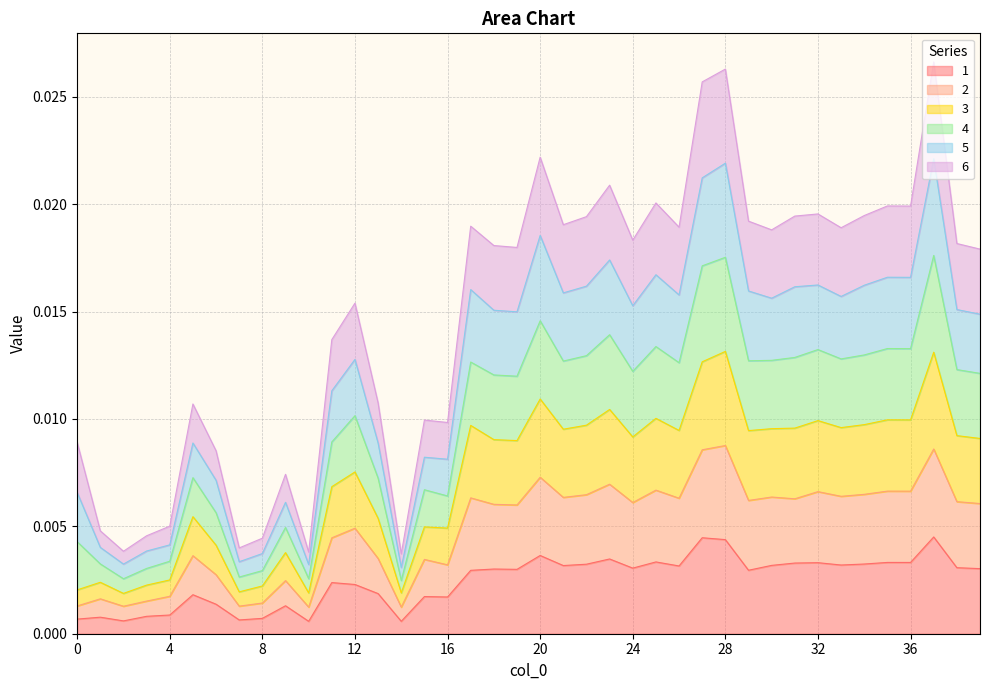

True or false: 1 and 2 cross at least once.

False